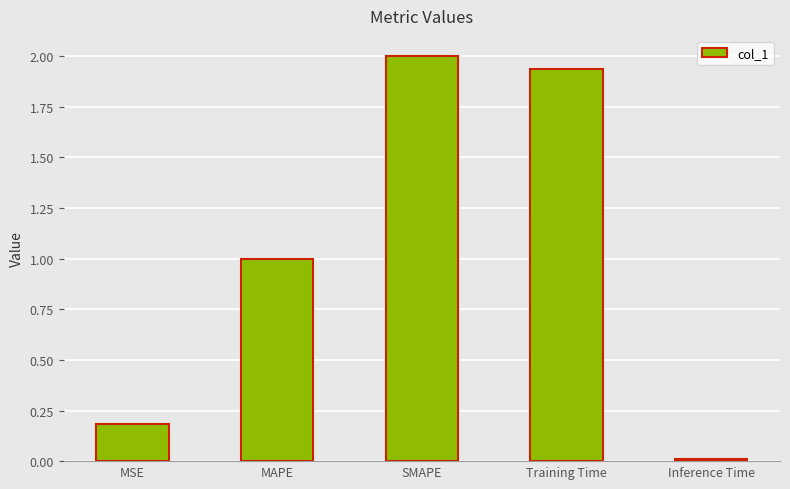

True or false: the data shows 0.0 at Inference Time.

True